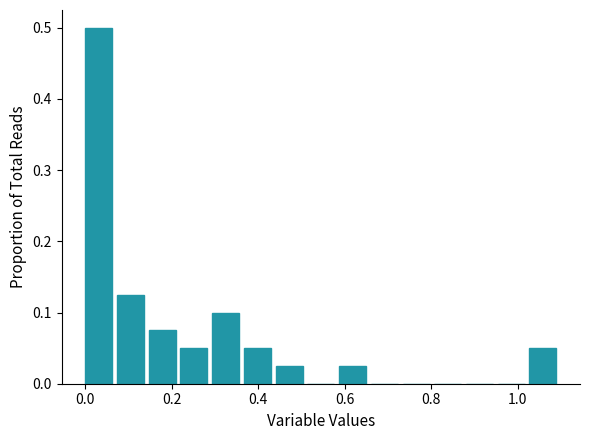

Read against the x-axis, roughly where is the centre of the tallest bar?

0.04